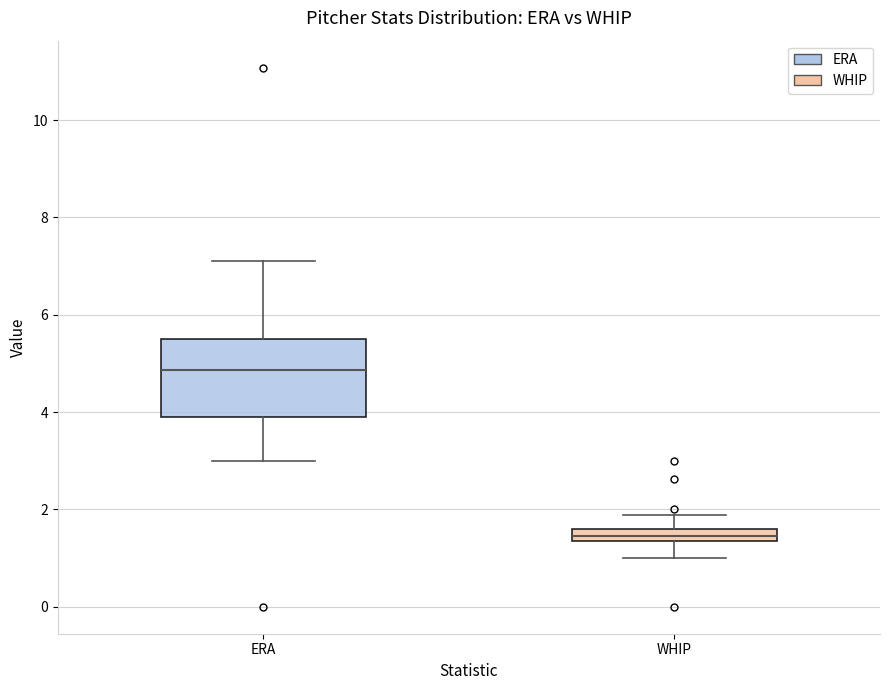

Which box's median line is the highest?

ERA